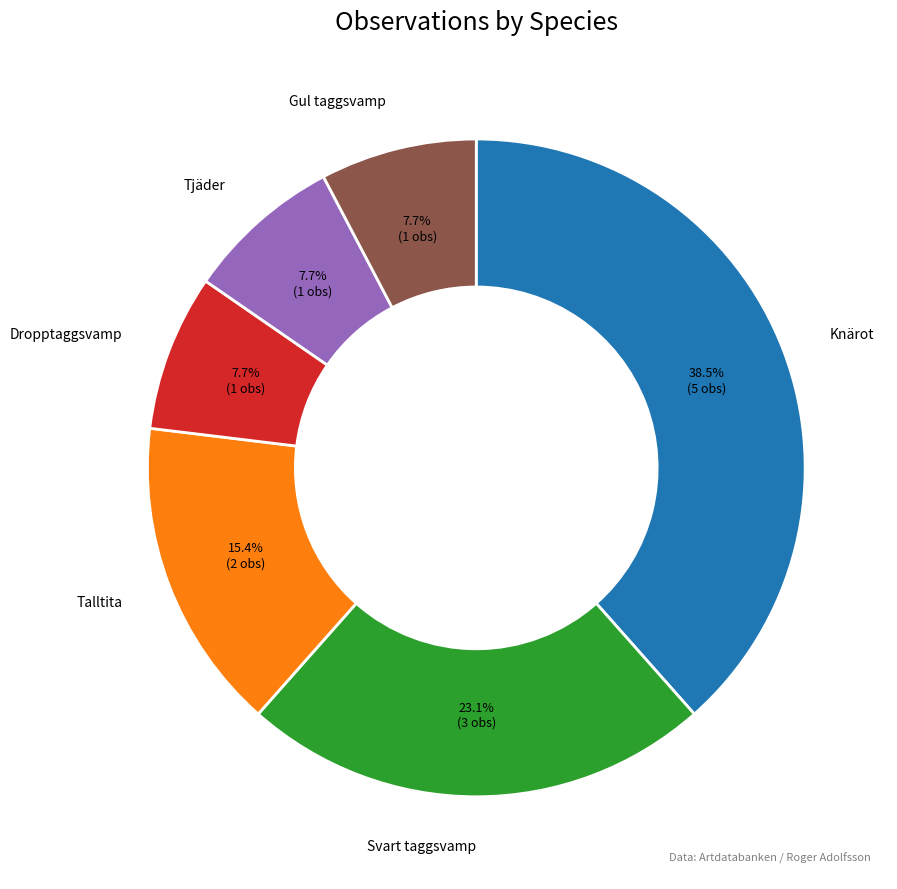

Does any single category account for the majority?

No